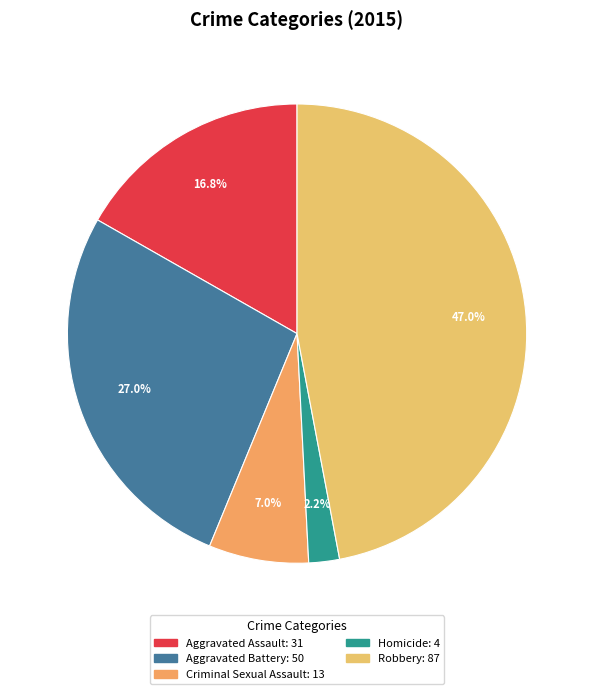

Does Homicide account for over 50% of the chart?

No